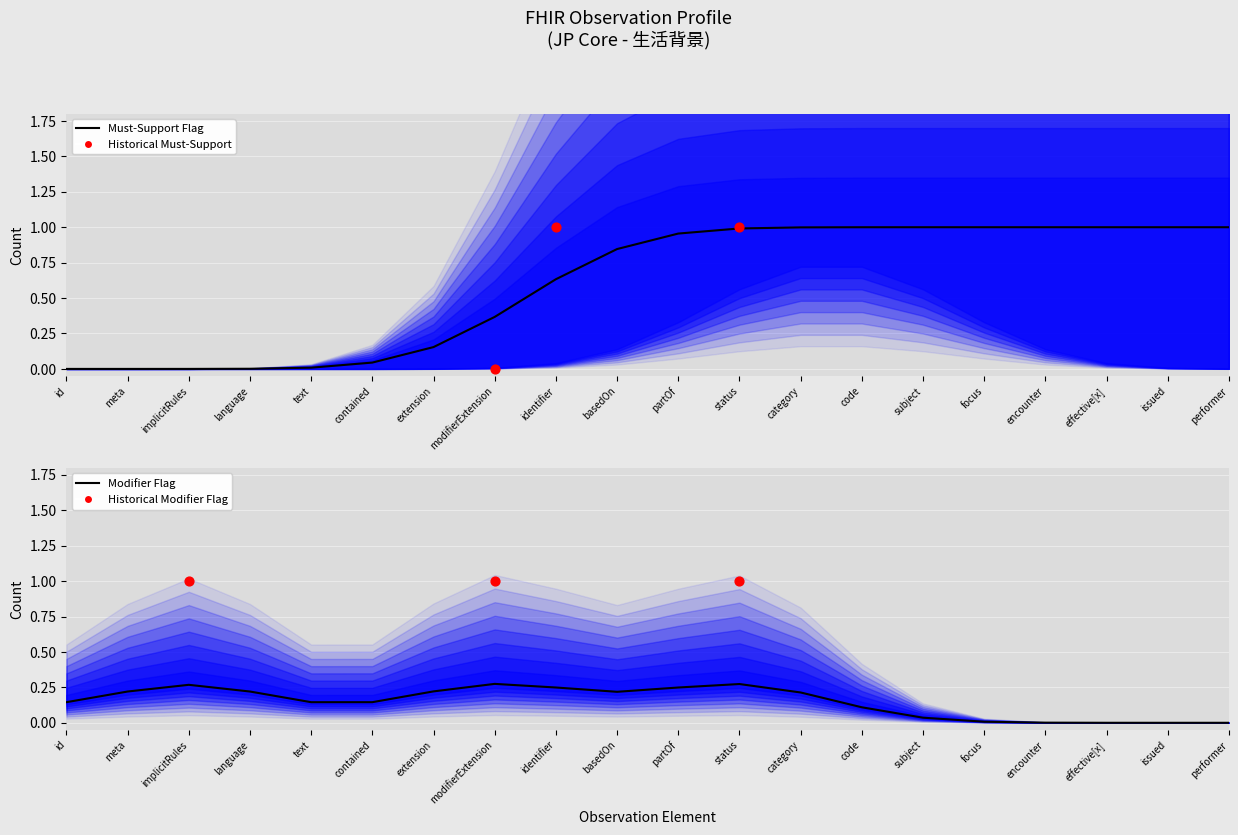

At how many categories does at least one series exceed 0?

20